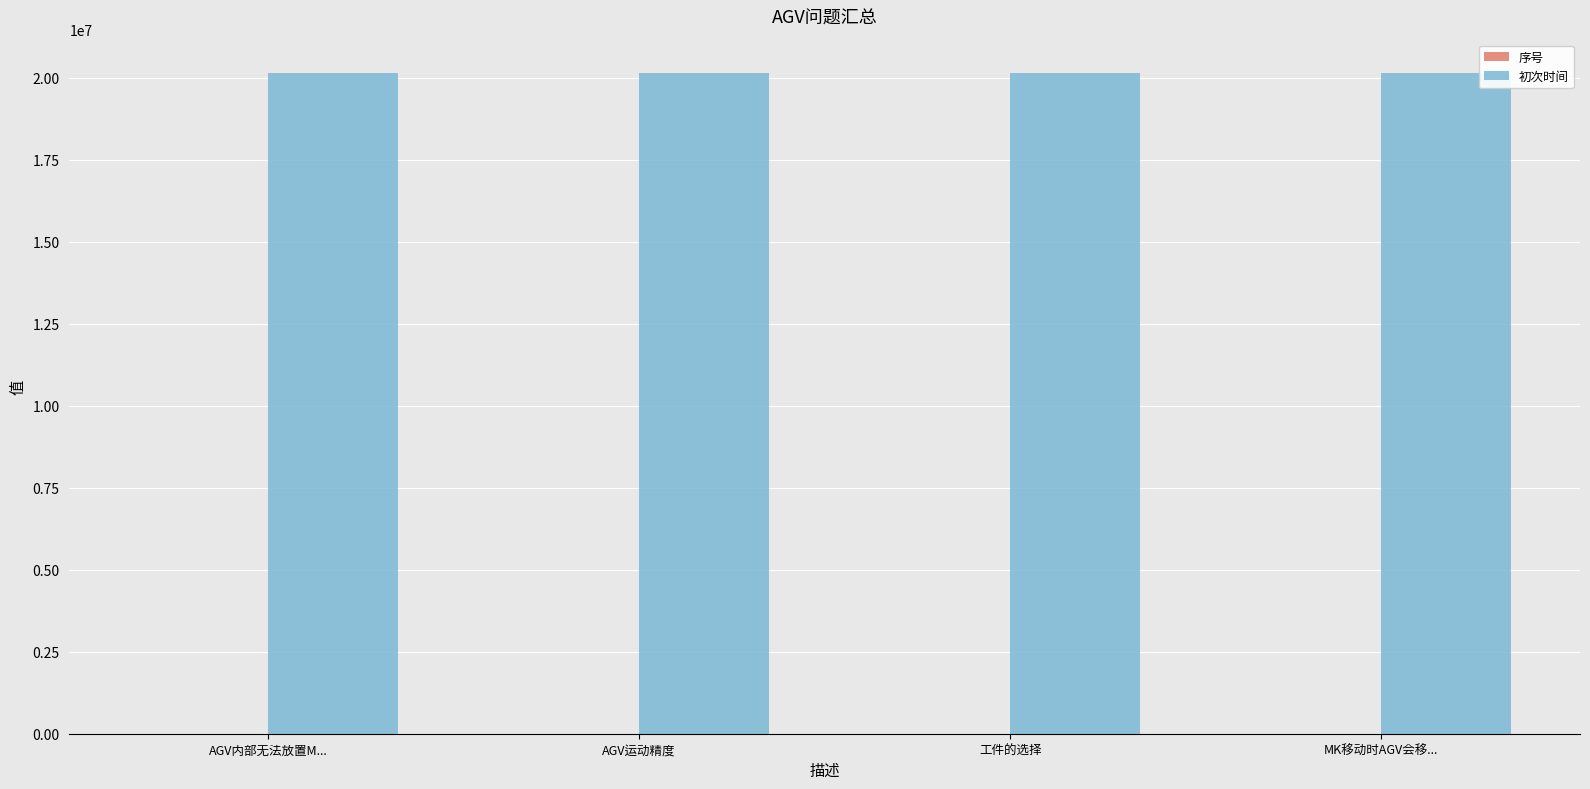

Which series has the largest total across all categories?

初次时间